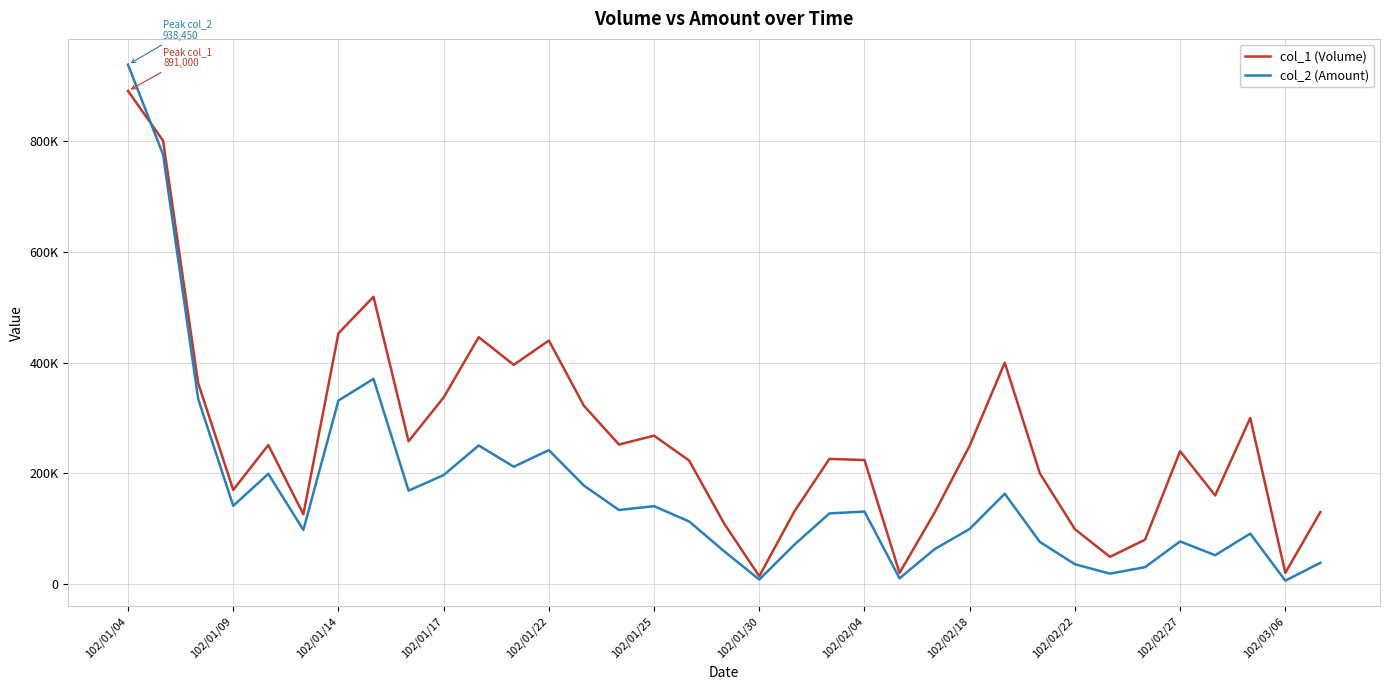

List the series in order of their peak value, highest first.

col_2 (Amount), col_1 (Volume)